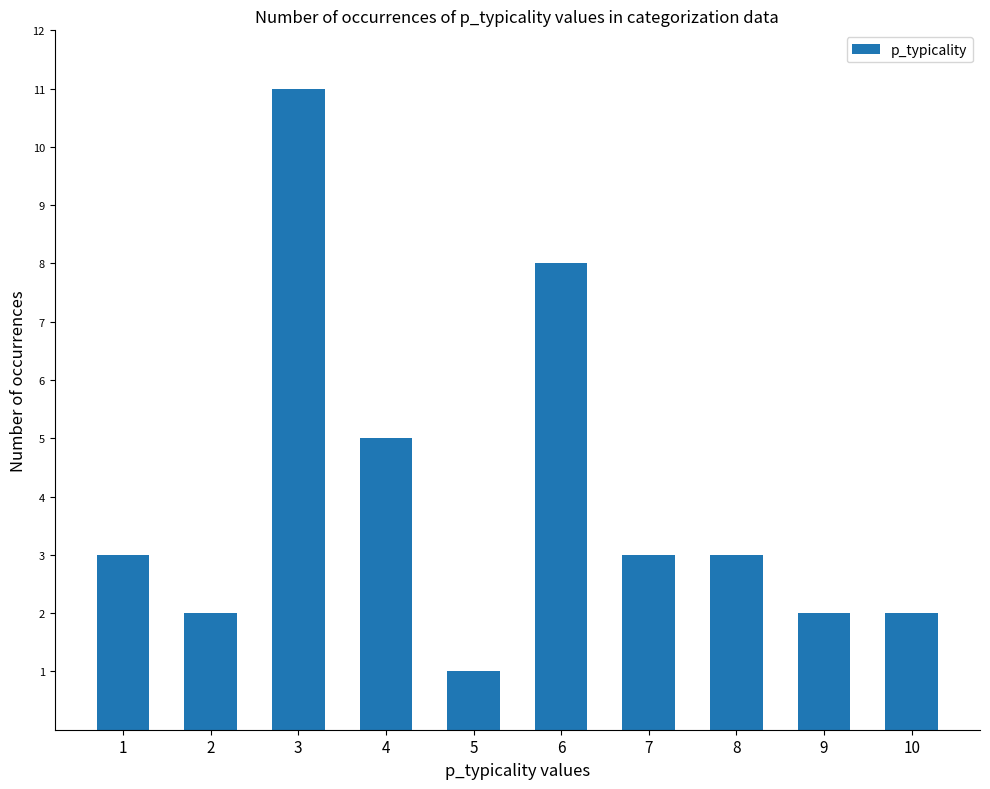

Reading left to right, what are all the values shown in this chart?

3	2	11	5	1	8	3	3	2	2